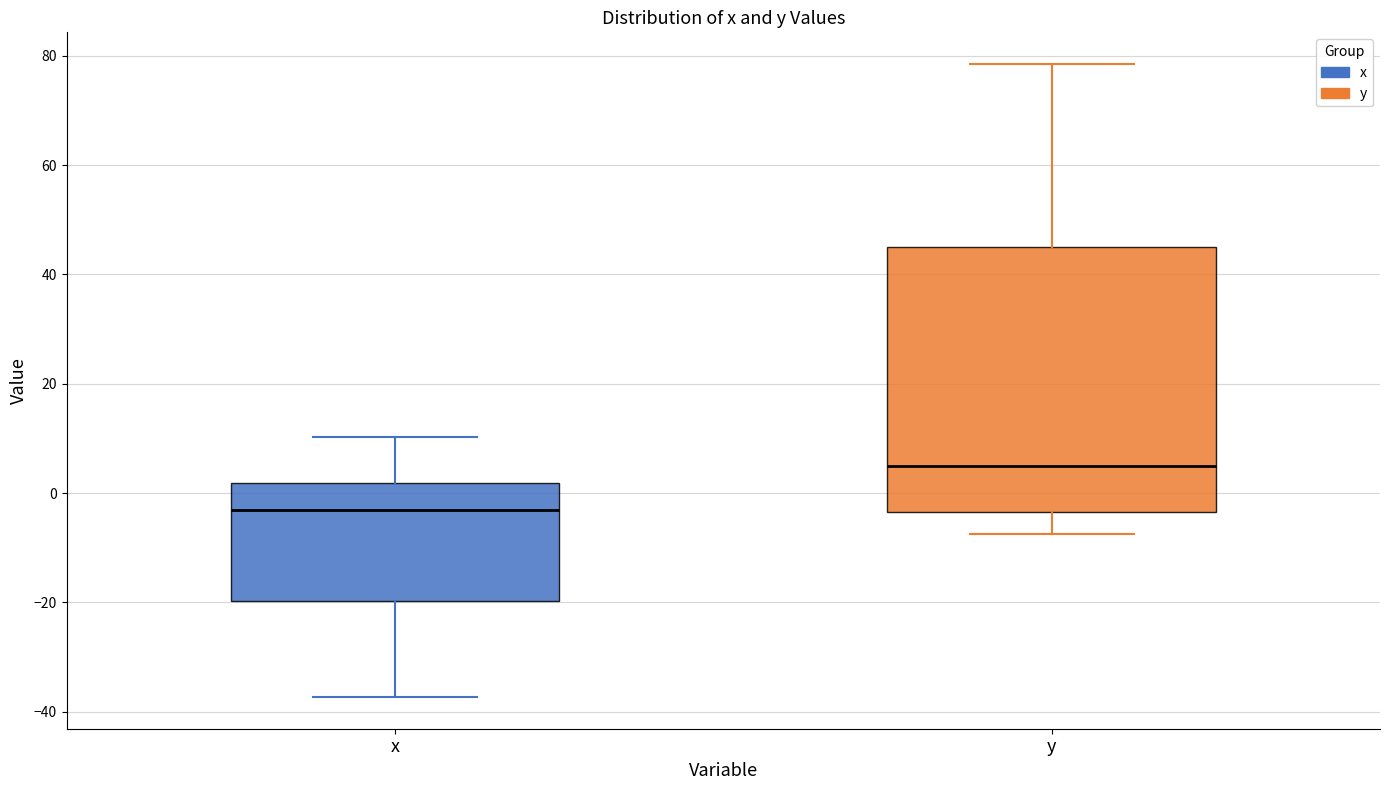

Reading left to right, read every box against the y-axis: the position of its median line, the range the box covers, and the ends of its whiskers. The values are not printed on the chart, so give them approximately, as read against the axis.

x: median -4, box -20 to 2, whiskers -38 to 10
y: median 4, box -4 to 44, whiskers -8 to 78